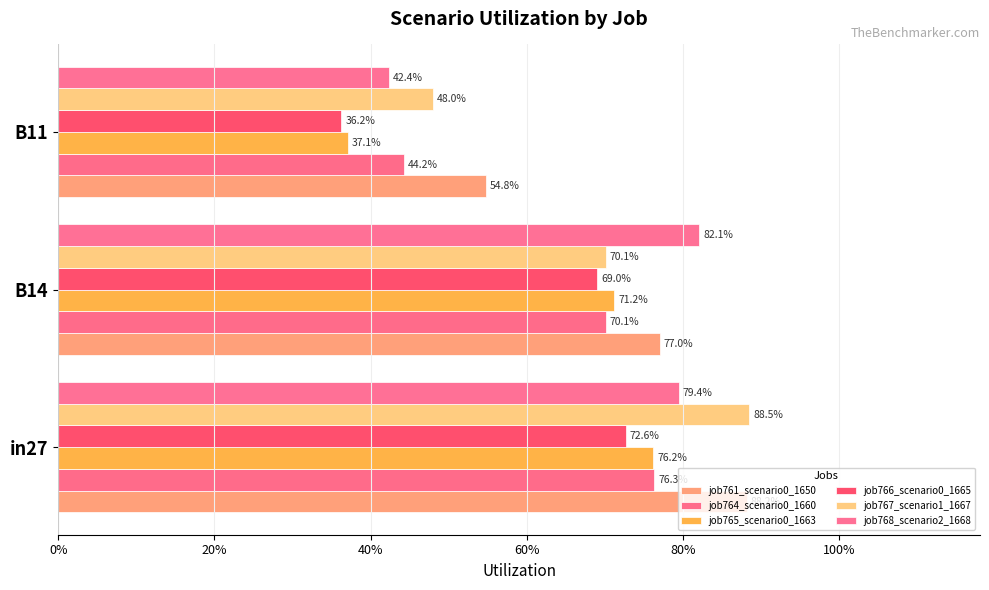

Are the bars grouped side by side (vs. stacked)?

Yes